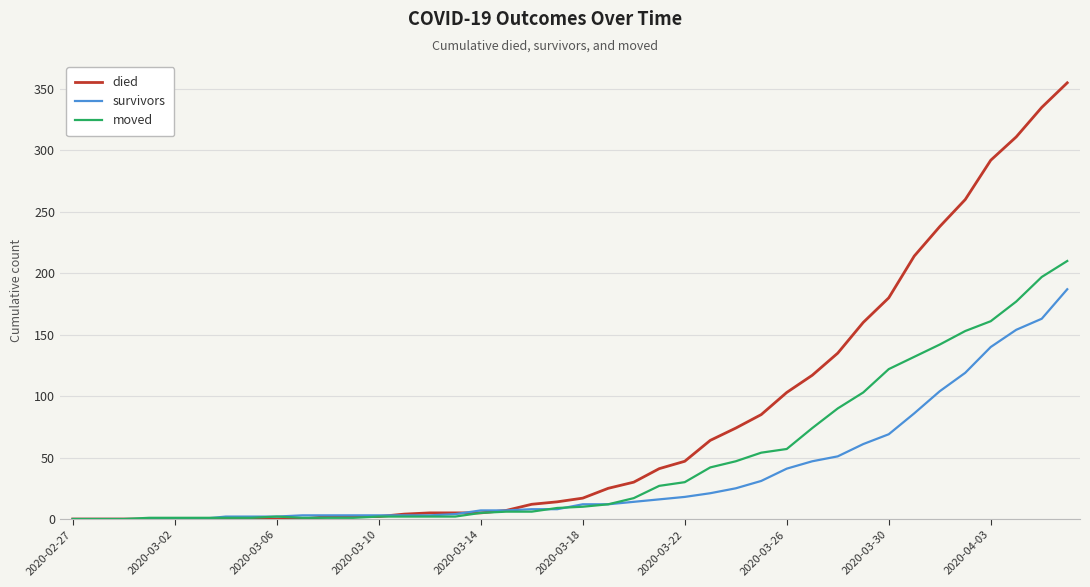

What is the maximum value shown in the chart?

355